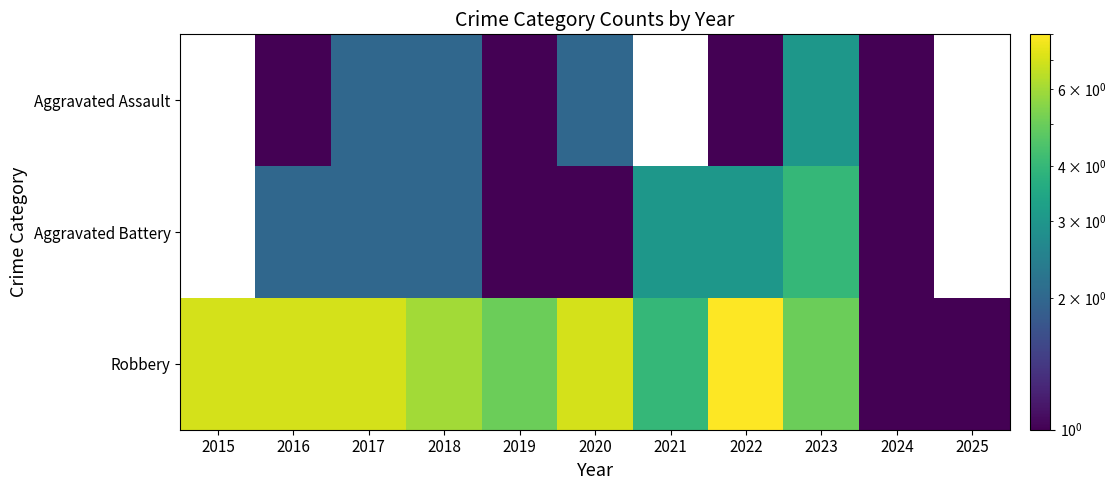

What is the sum of all Robbery values?

58.0